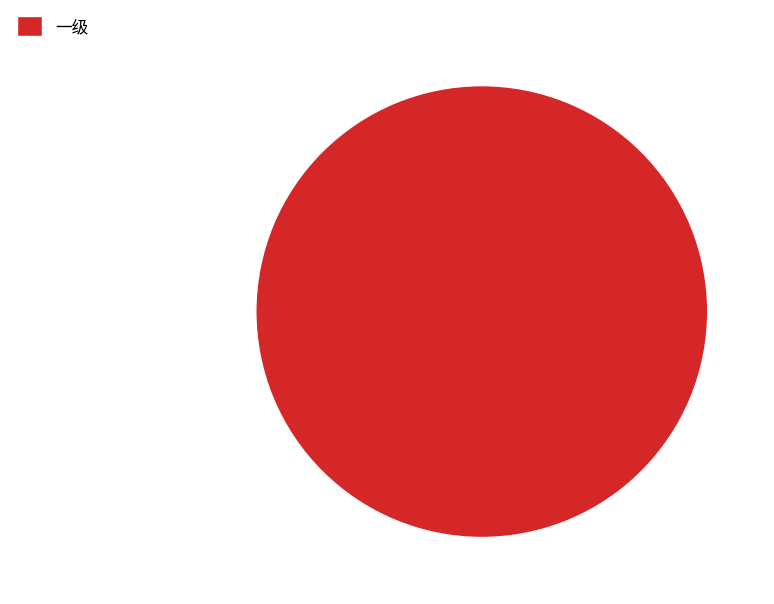

True or false: 一级 accounts for 100% of the total.

True